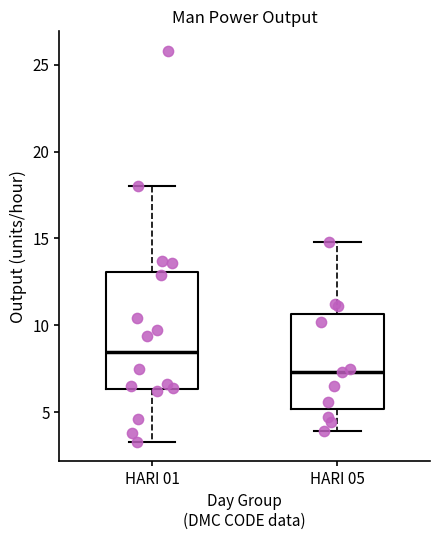

Reading left to right, read every box against the y-axis: the position of its median line, the range the box covers, and the ends of its whiskers. The values are not printed on the chart, so give them approximately, as read against the axis.

HARI 01: median 8.5, box 6.5 to 13.0, whiskers 3.5 to 18.0
HARI 05: median 7.5, box 5.0 to 10.5, whiskers 4.0 to 15.0